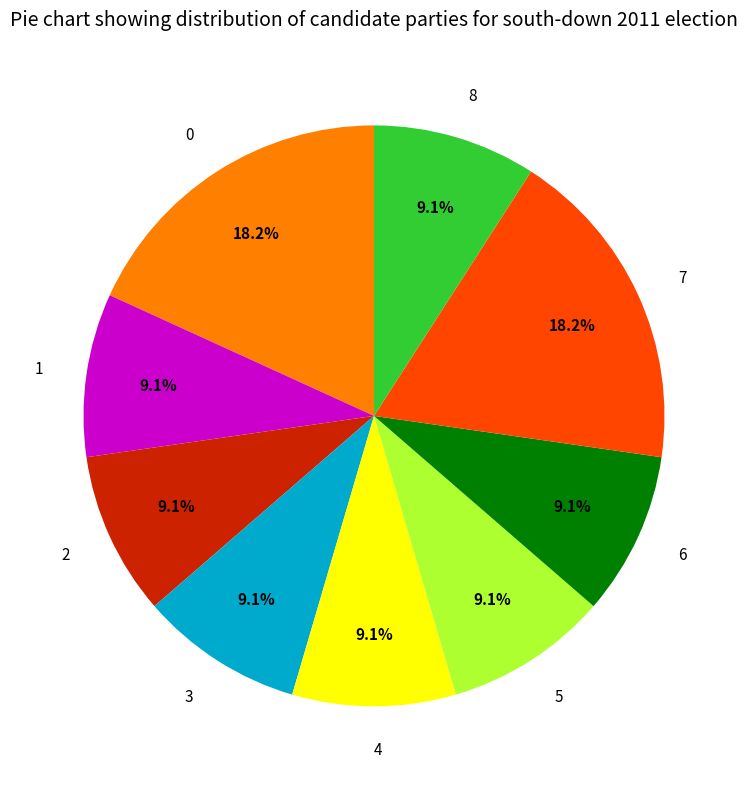

Does 2 represent more than half of the total?

No